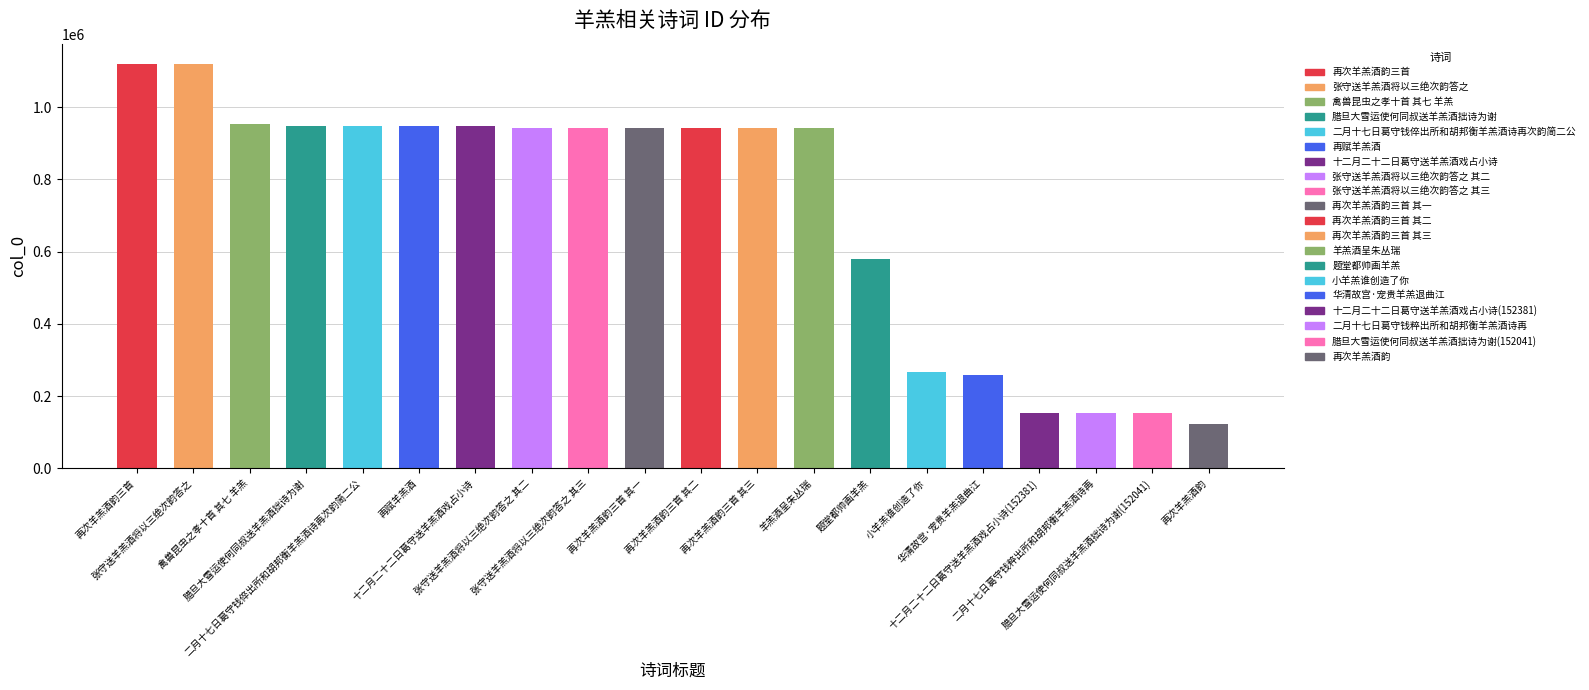

At which category does the chart reach its minimum across all series?

再次羊羔酒韵